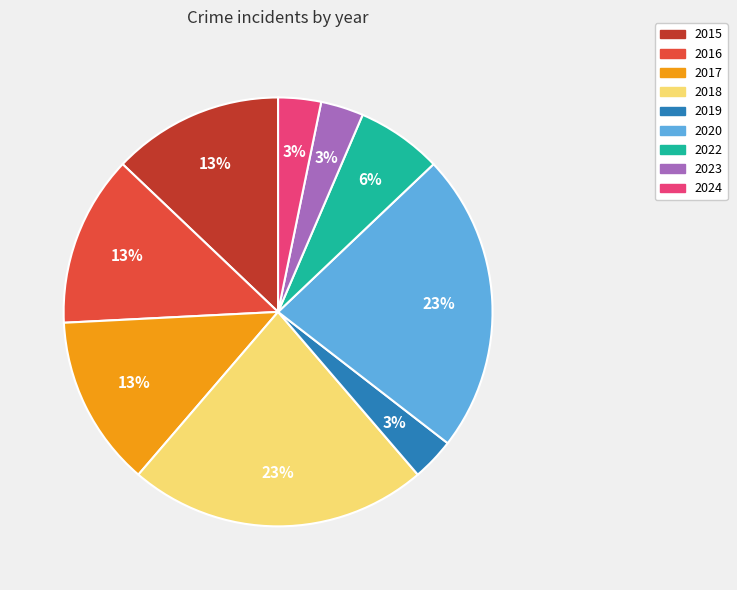

The 2023 slice represents 17% of the pie. True or false?

False